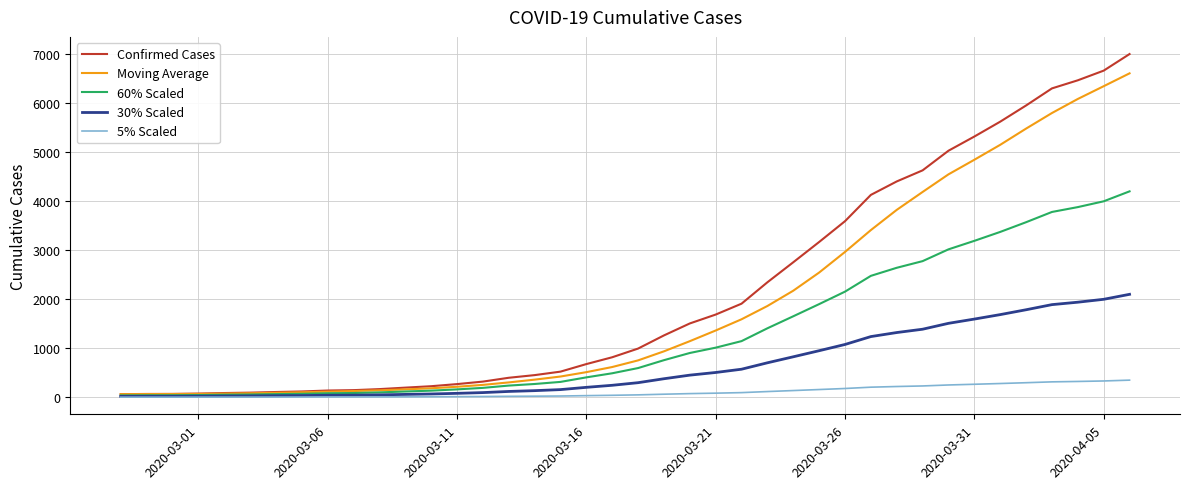

Which series has the largest range (max minus min)?

Confirmed Cases